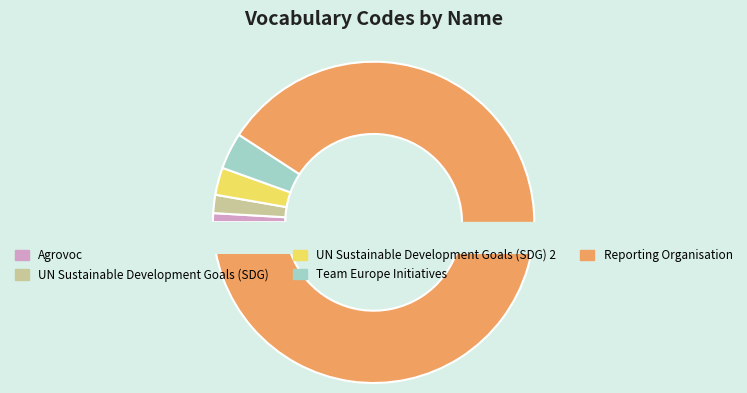

What percentage is the UN Sustainable Development Goals (SDG) 2 slice, to the nearest percent?

3%